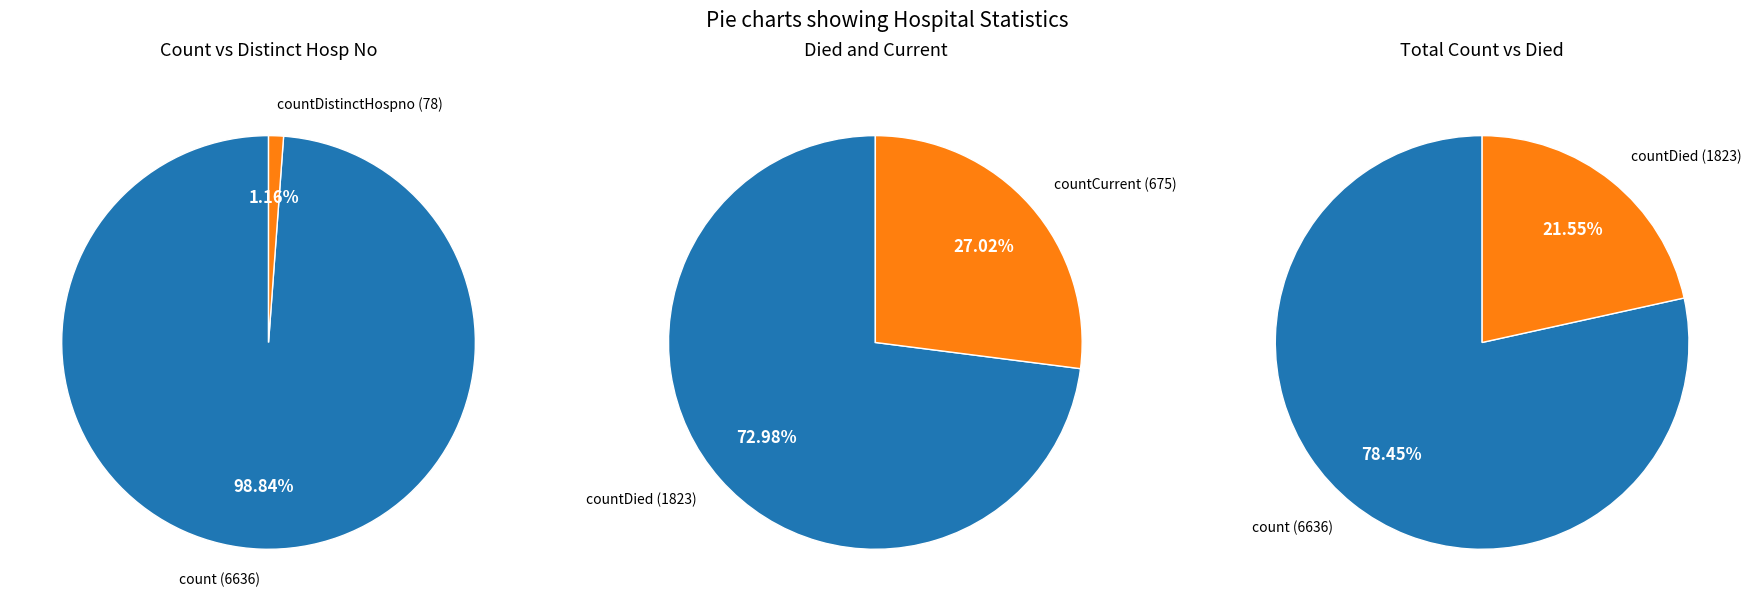

To the nearest percent, what is the difference between the count and countCurrentSuspected slice percentages?

72%